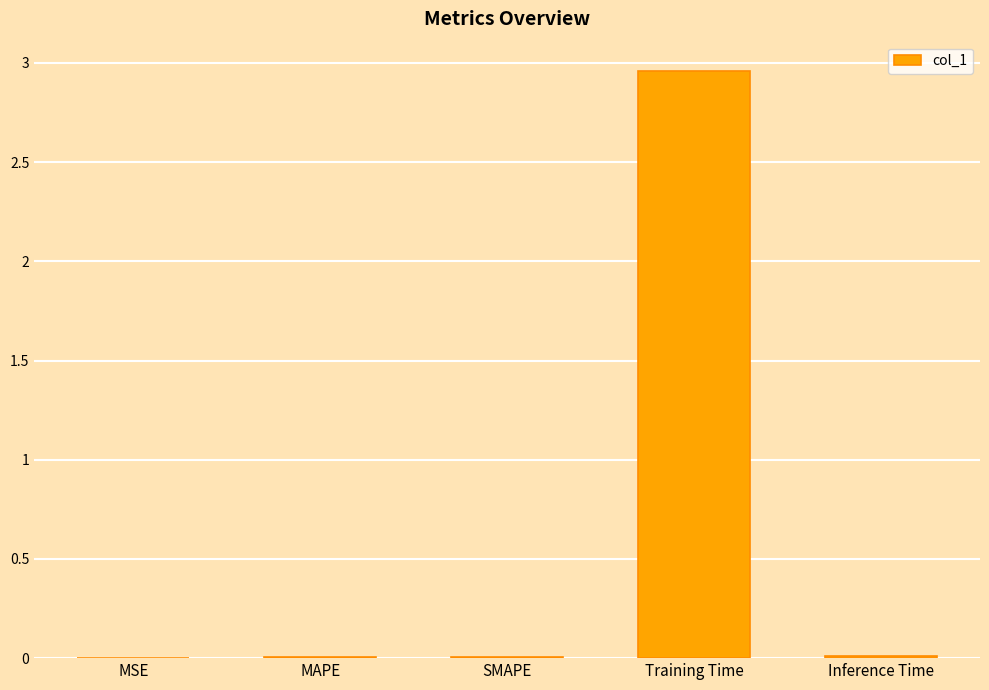

The value at MAPE is 0.0. True or false?

True